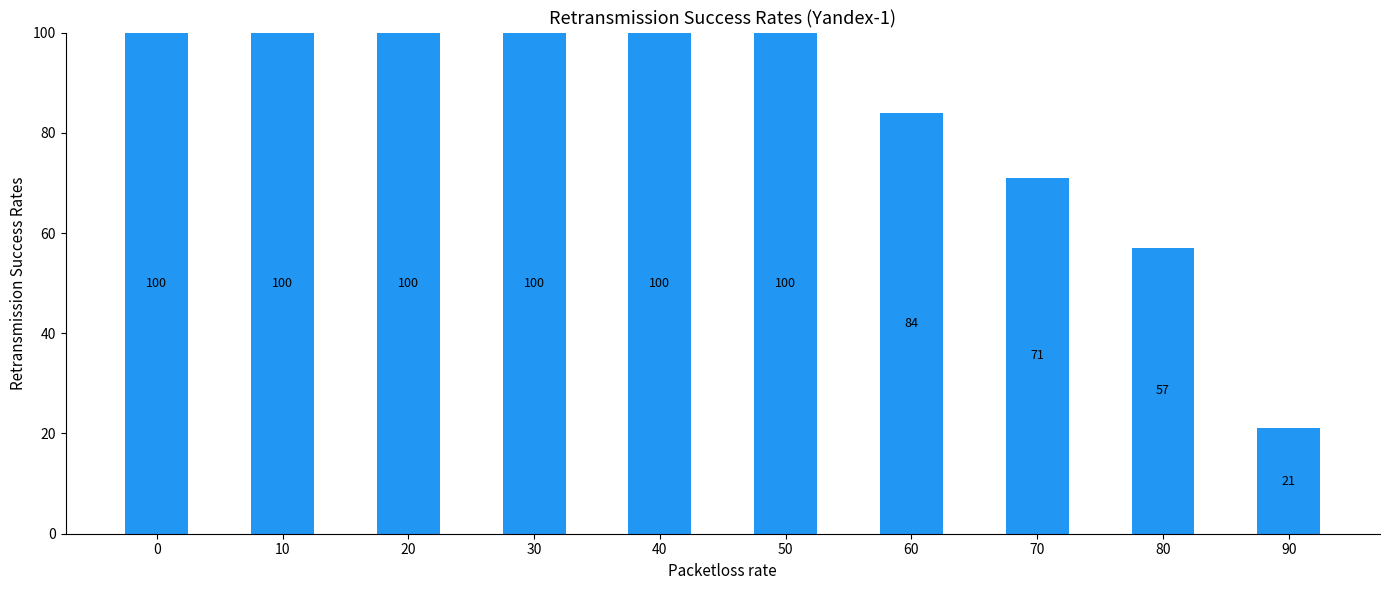

Count the values in the range 71 to 100.

8